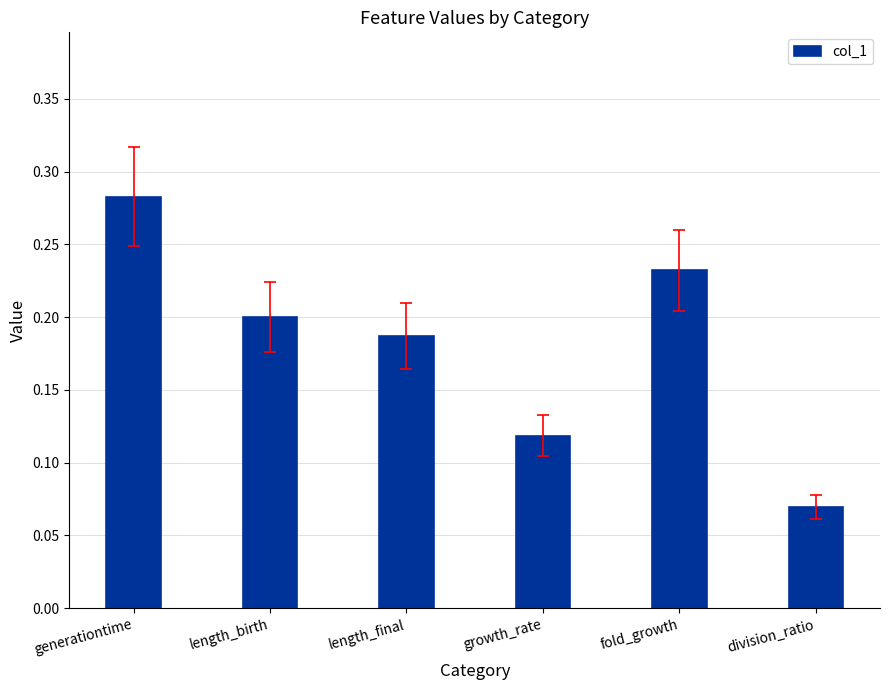

Is it true that the value at length_birth is 0.3?

False